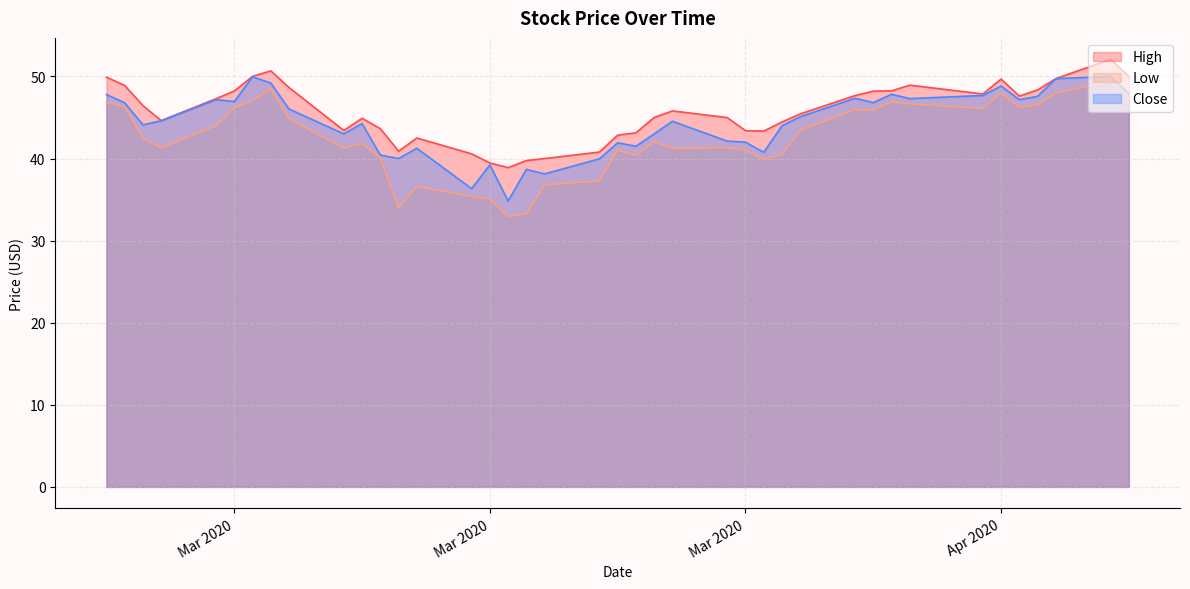

What is the label of the 10th point from the right?

2020-04-07